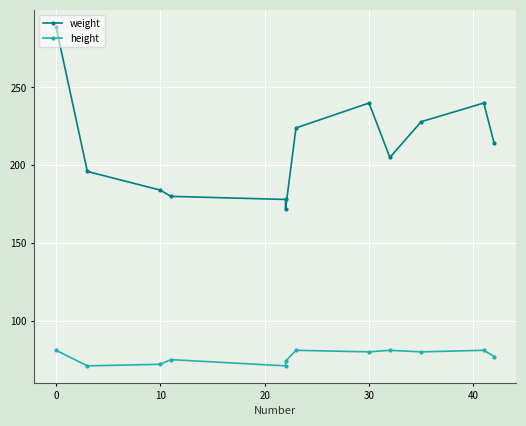

True or false: height has more than 1 points higher than both neighbors.

True